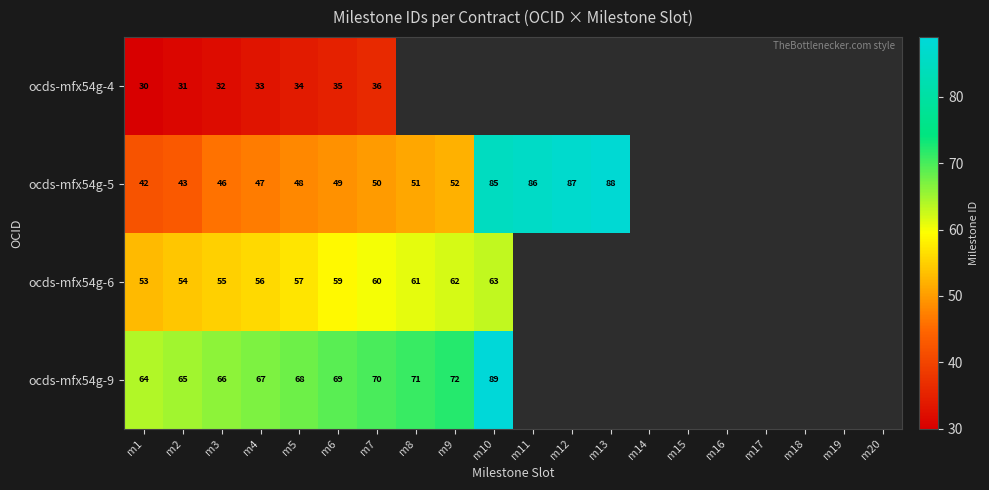

Between m20 and m2, which is larger?

m2